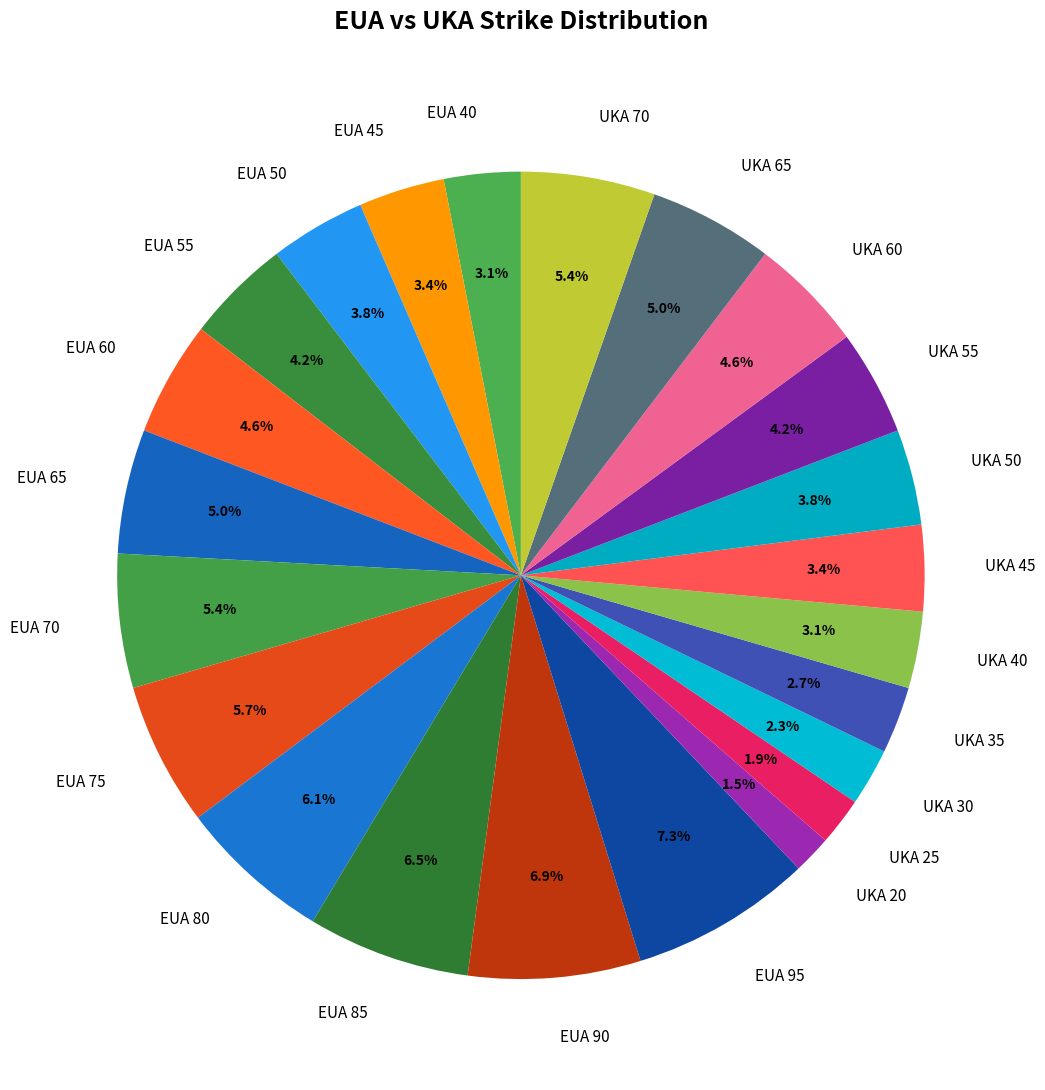

Which has a higher value, UKA 60 or UKA 30?

UKA 60